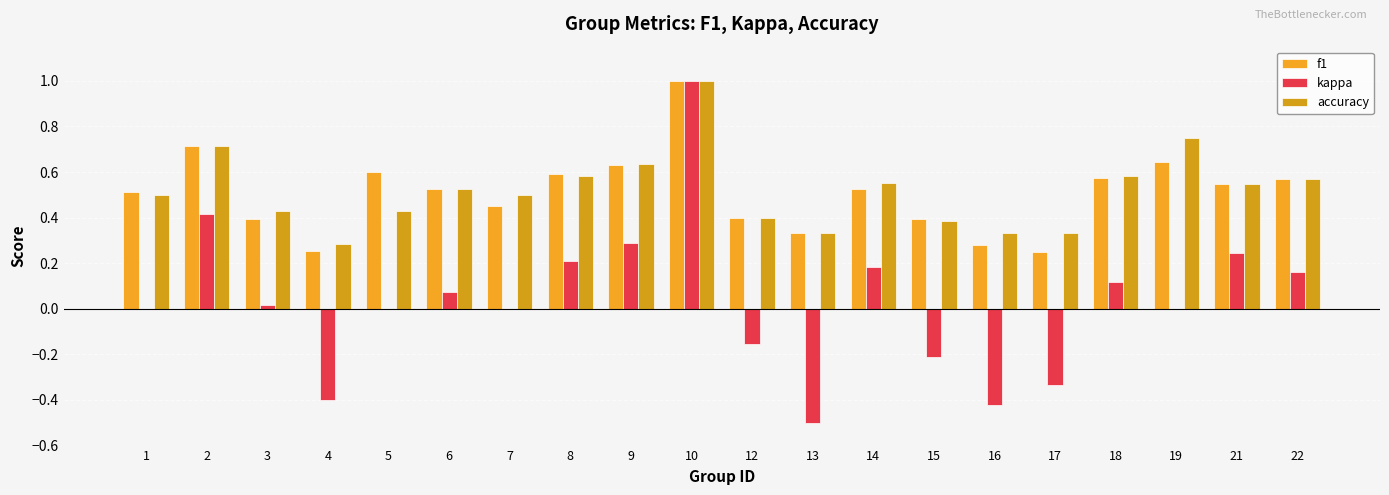

Reading left to right, list all the values displayed in this chart.

f1: 0.5	0.7	0.4	0.3	0.6	0.5	0.5	0.6	0.6	1.0	0.4	0.3	0.5	0.4	0.3	0.2	0.6	0.6	0.5	0.6
kappa: 0.0	0.4	0.0	-0.4	0.0	0.1	0.0	0.2	0.3	1.0	-0.2	-0.5	0.2	-0.2	-0.4	-0.3	0.1	0.0	0.2	0.2
accuracy: 0.5	0.7	0.4	0.3	0.4	0.5	0.5	0.6	0.6	1.0	0.4	0.3	0.6	0.4	0.3	0.3	0.6	0.8	0.5	0.6